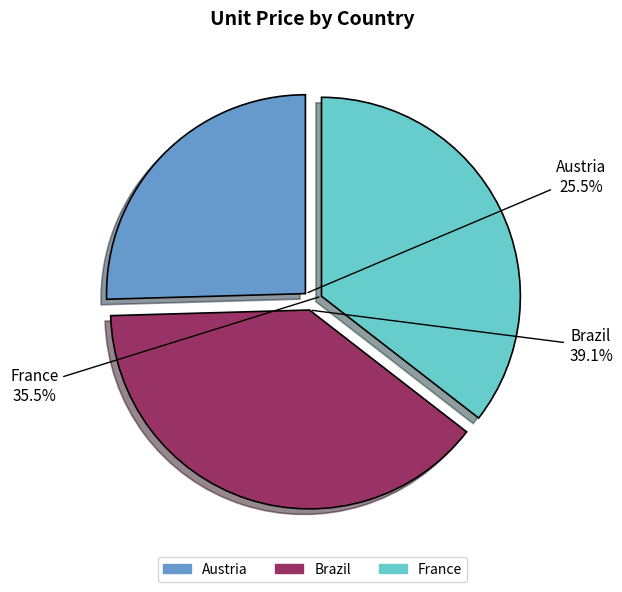

Which category has the smallest portion of the pie?

Austria